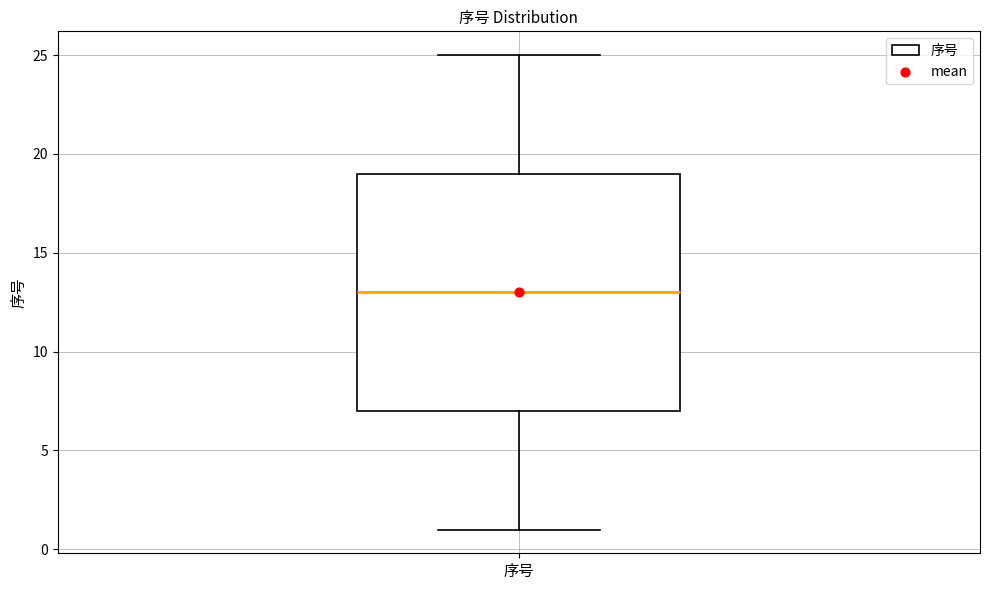

Where does the upper whisker of the box for 序号 end on the y-axis? The values are not printed on the chart, so give them approximately, as read against the axis.

25